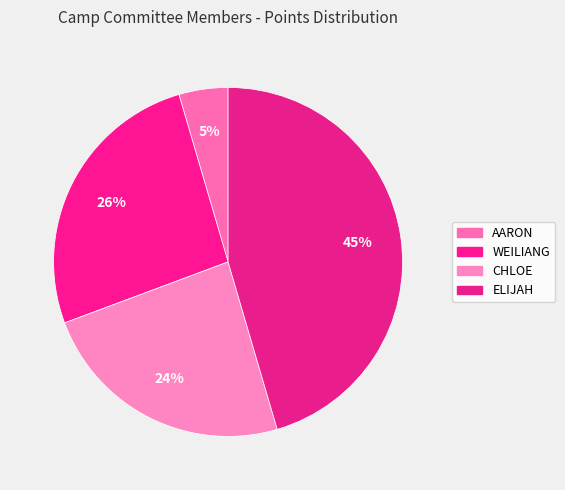

How many segments does this pie chart have?

4